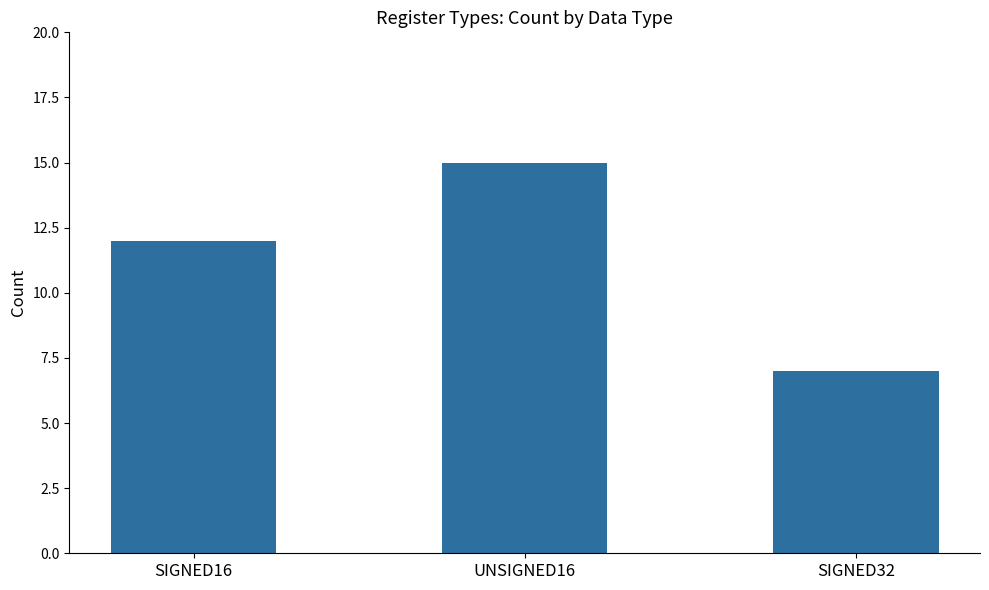

What is the label of the 1st bar from the left?

SIGNED16